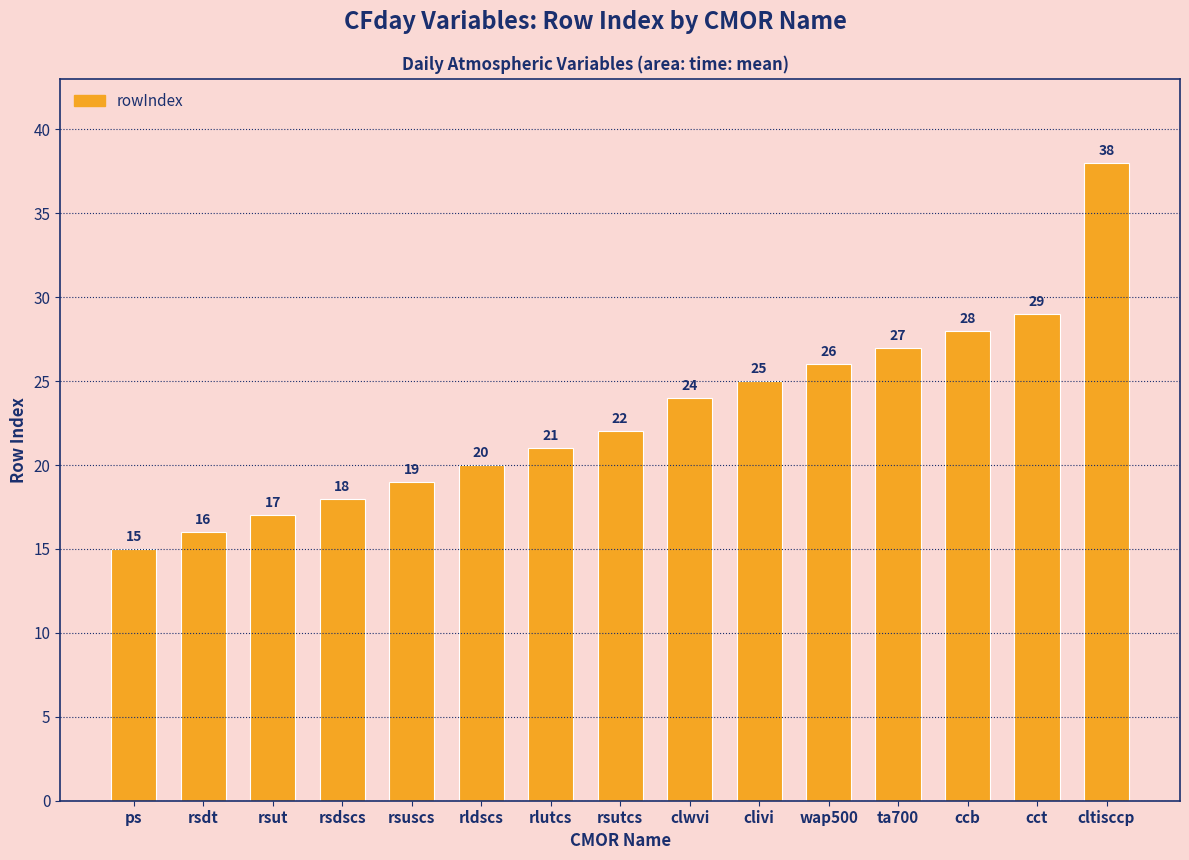

What is the label of the 15th bar from the left?

cltisccp